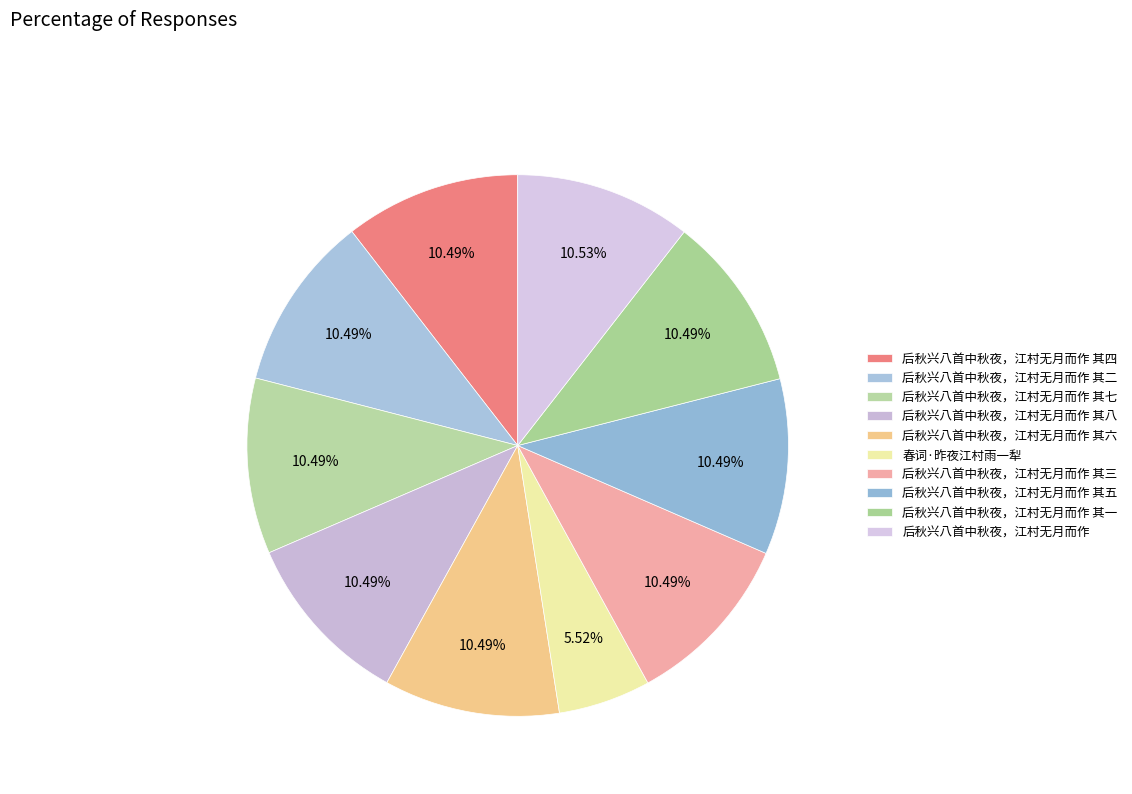

To the nearest percent, what is the average slice percentage?

10%